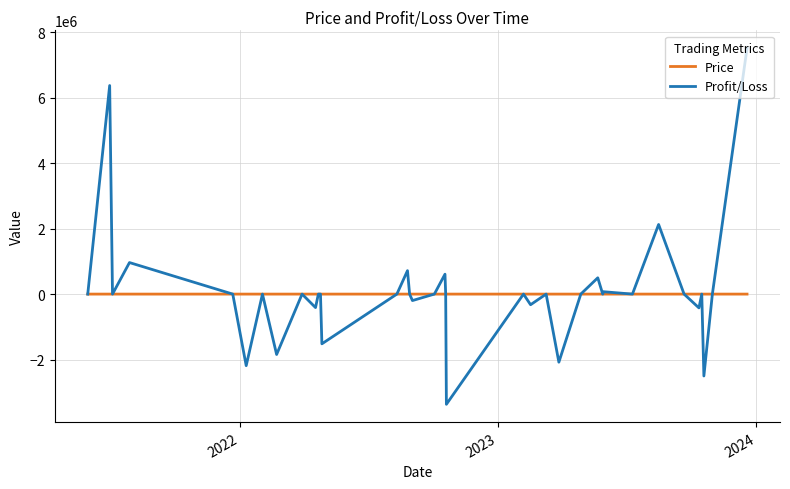

Which series has the largest range (max minus min)?

Profit/Loss